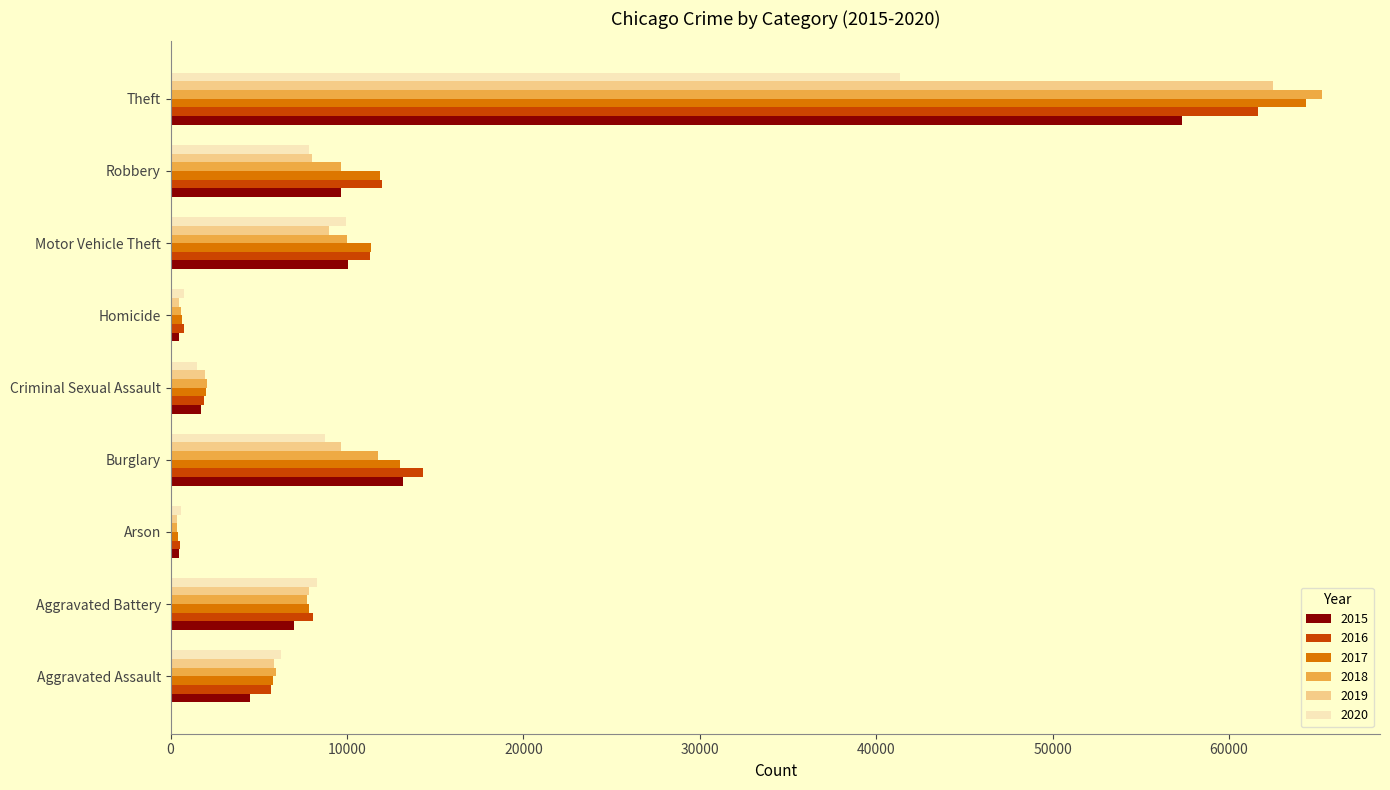

What is the total value across all series at Burglary?

70617